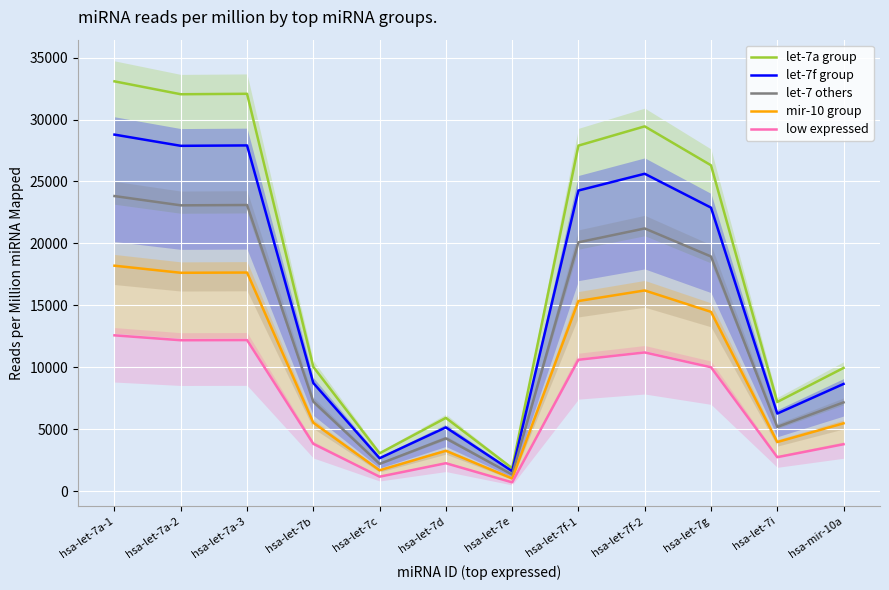

How many series are shown in this chart?

5